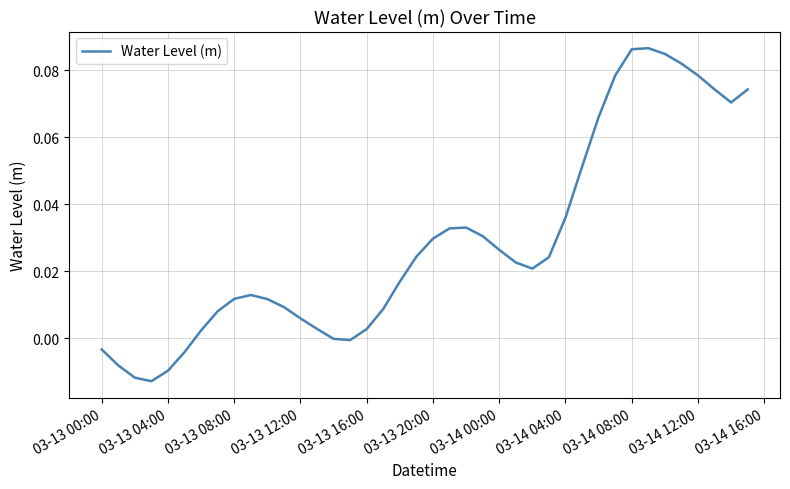

Is this an area chart (filled region under the line)?

No